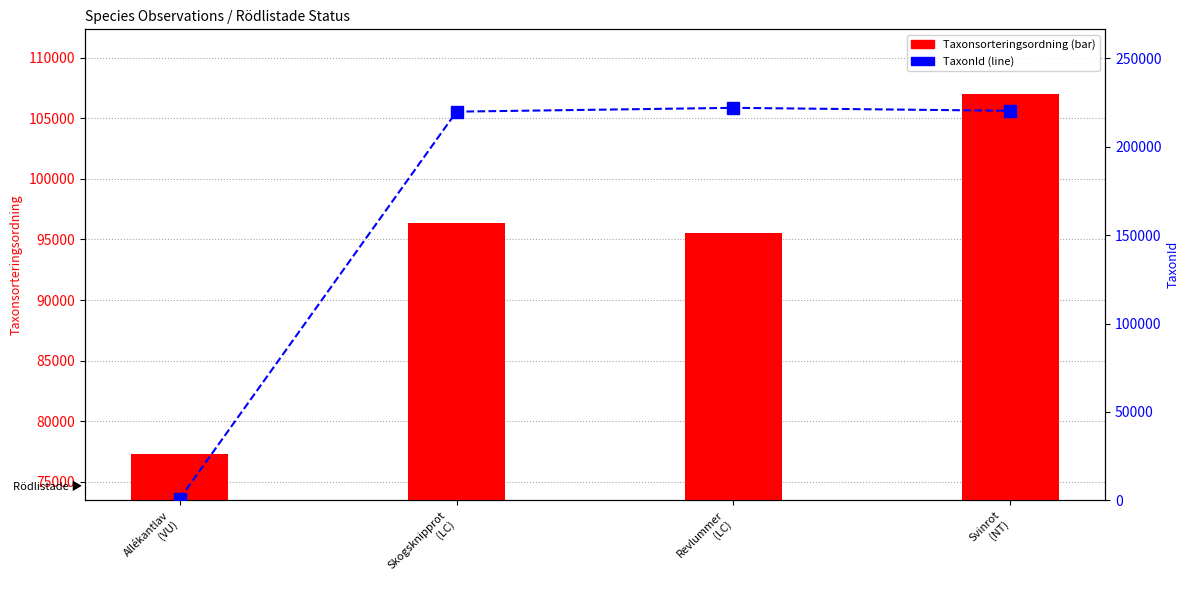

Is it true that Taxonsorteringsordning equals 95532 at Revlummer
(LC)?

True